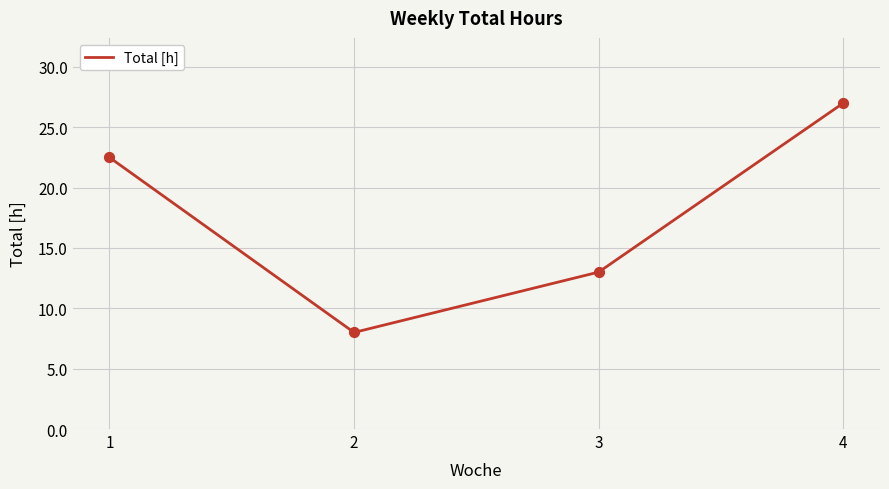

What is the change in value from 1 to 3?

-9.5